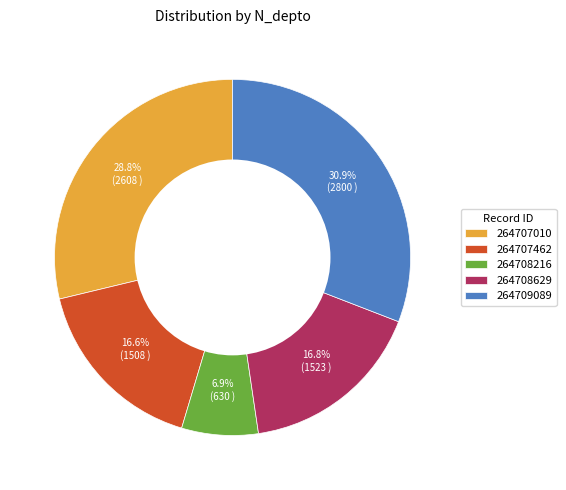

What percentage is NOT represented by 264707010?

71.2%